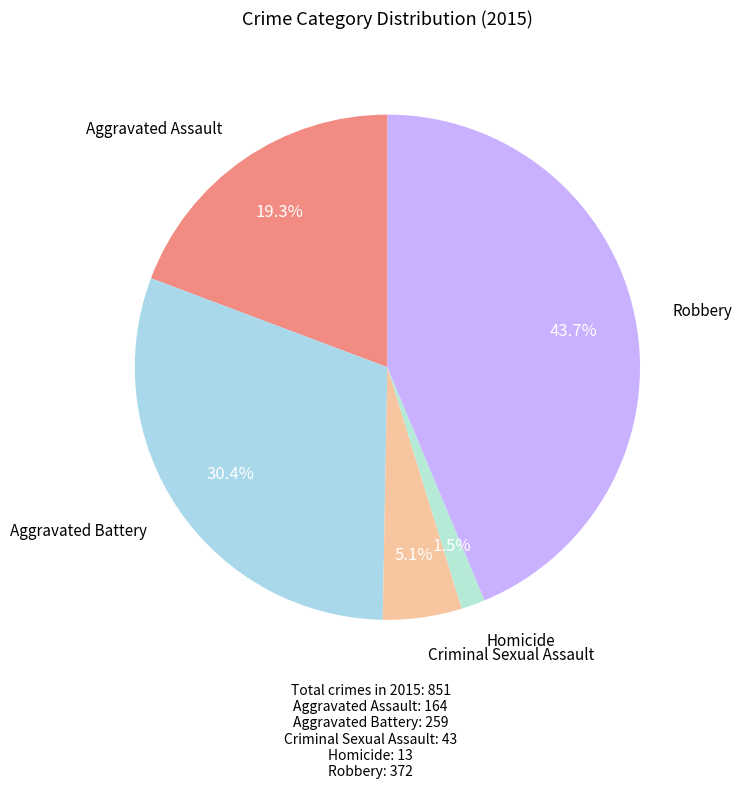

How many slices are in this pie chart?

5